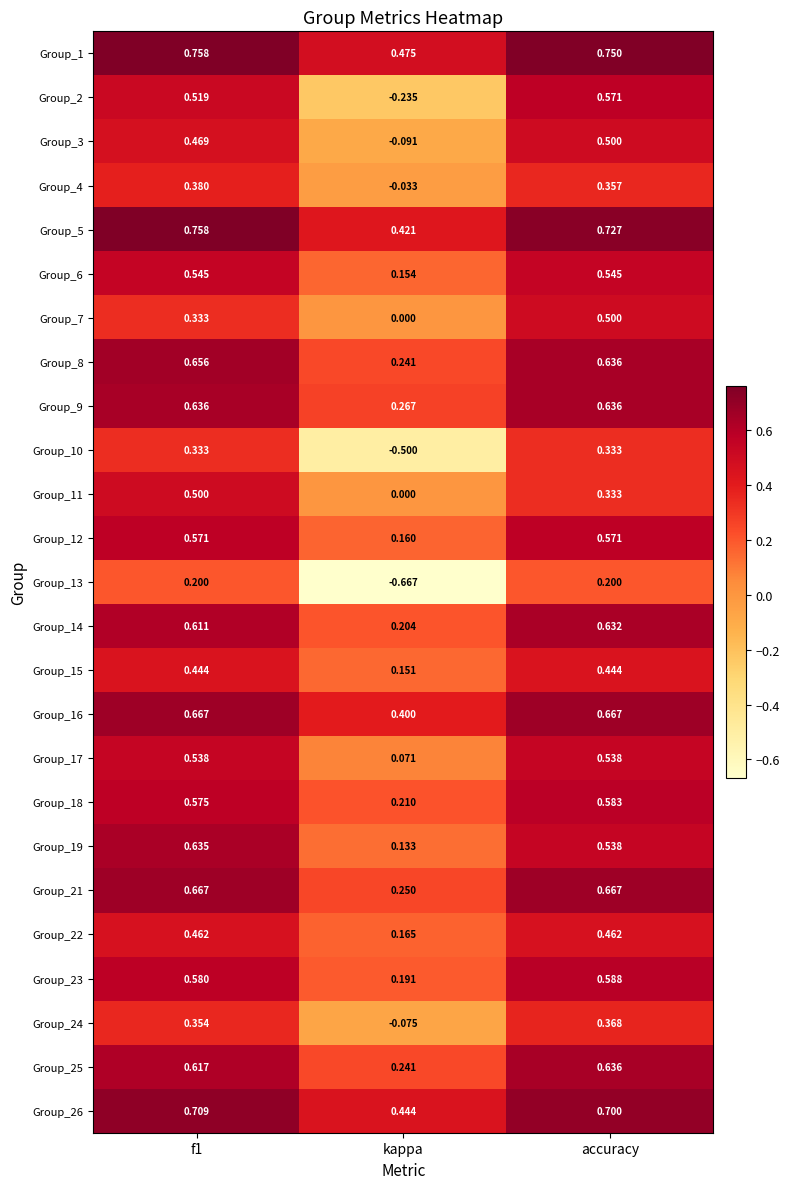

How many data points does each series have?

3